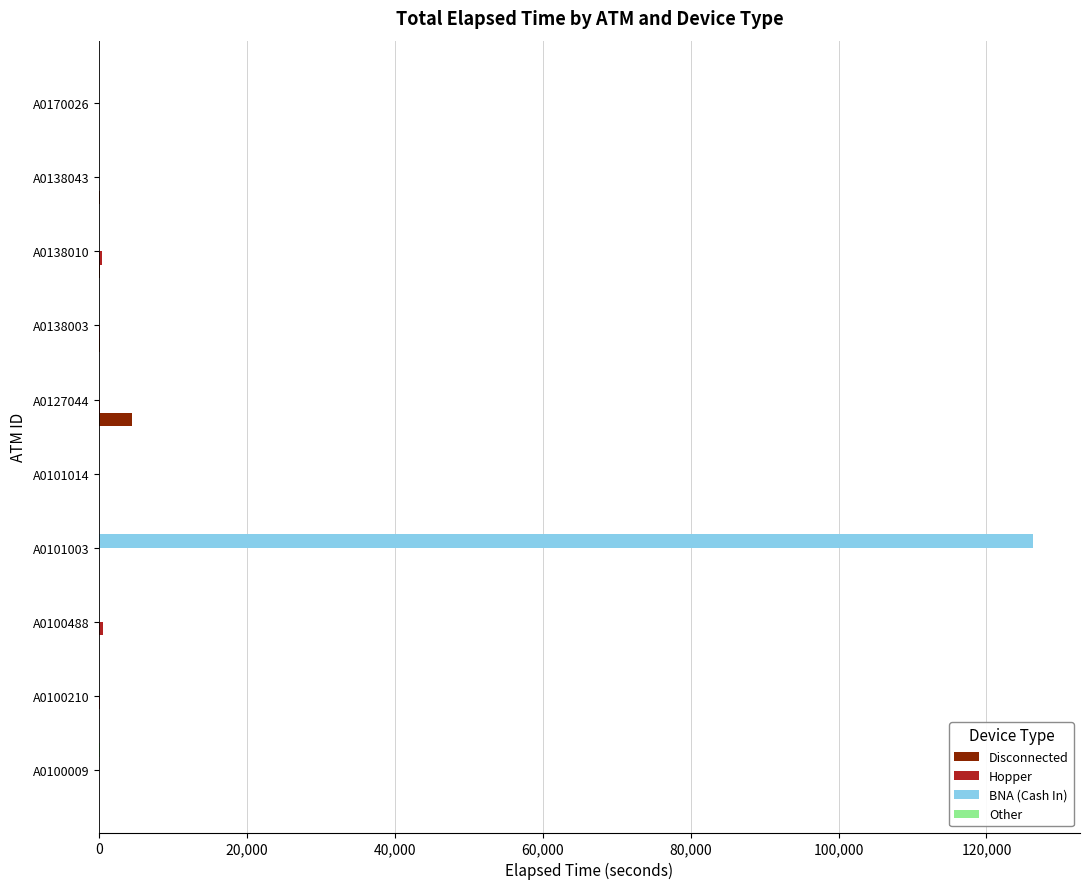

At which category is the sum across all series the highest?

A0101003